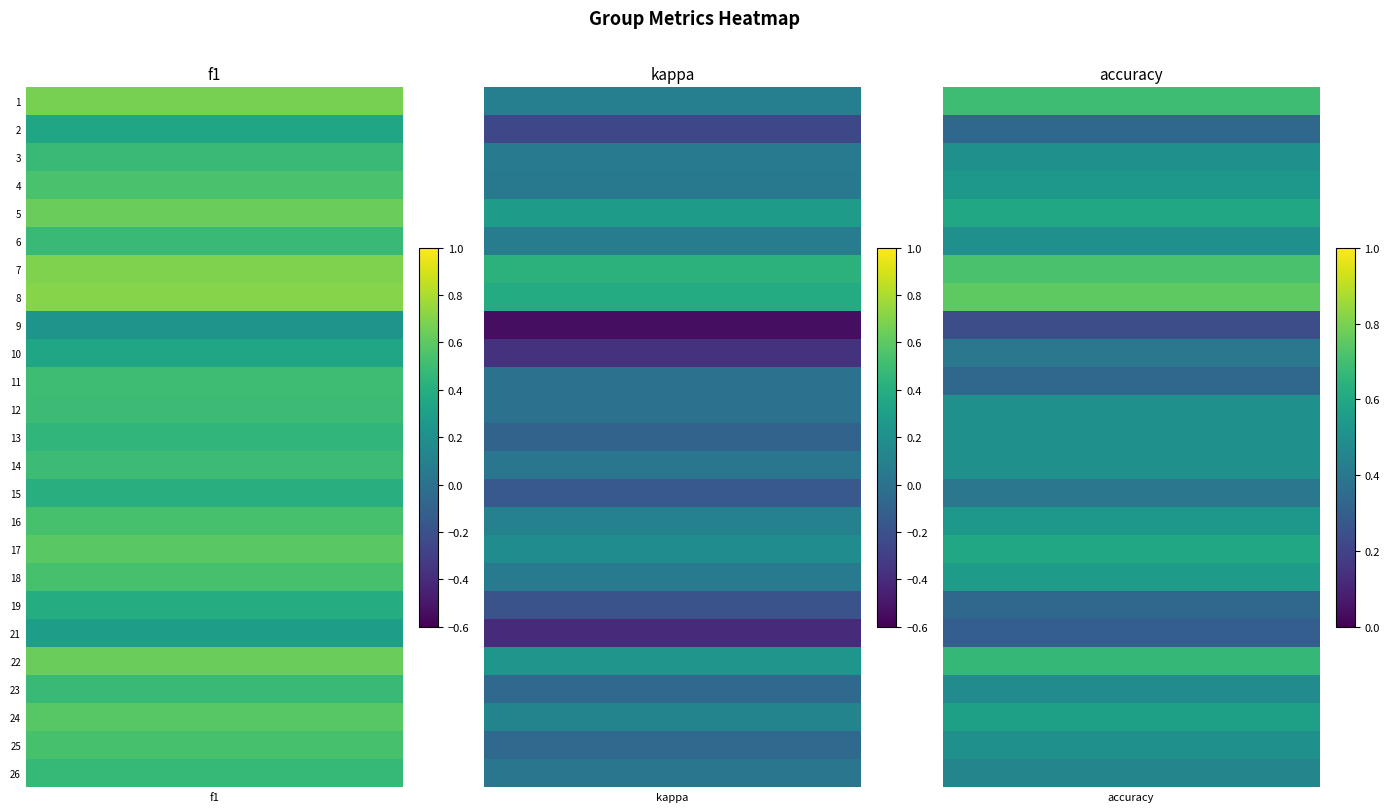

Is it true that 1 equals 0.5 at 15?

False